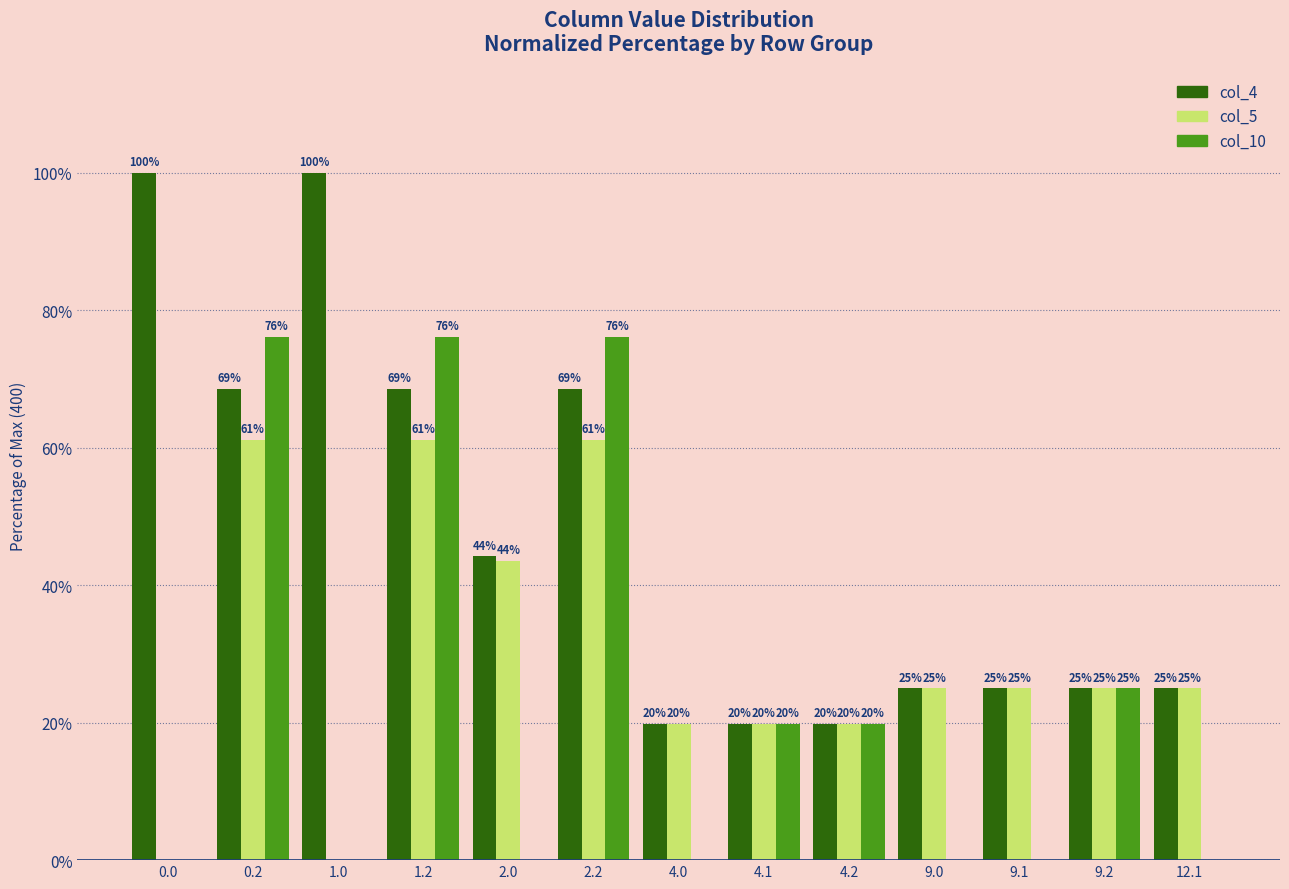

Between 0.0 and 0.2, which series saw the biggest shift?

col_10